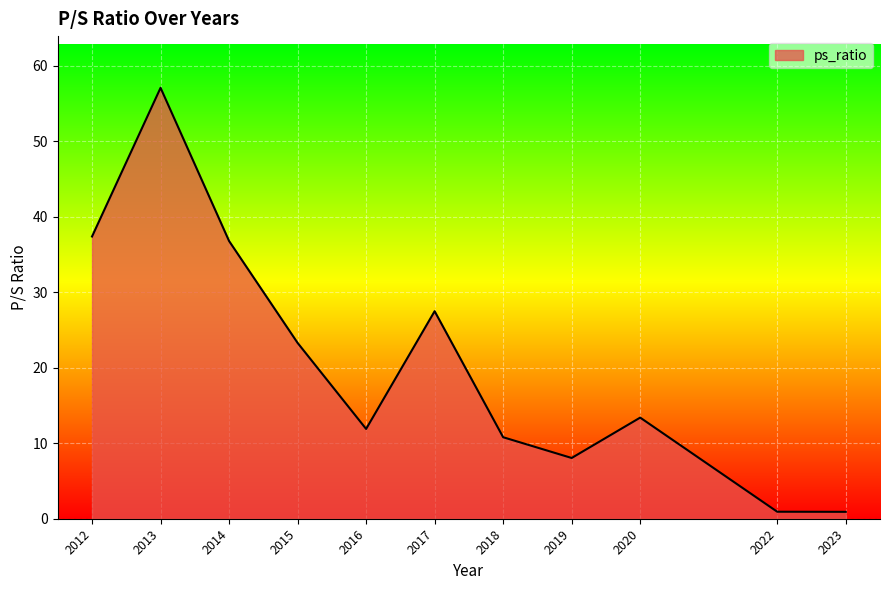

What is the difference between the maximum and minimum values?

56.2